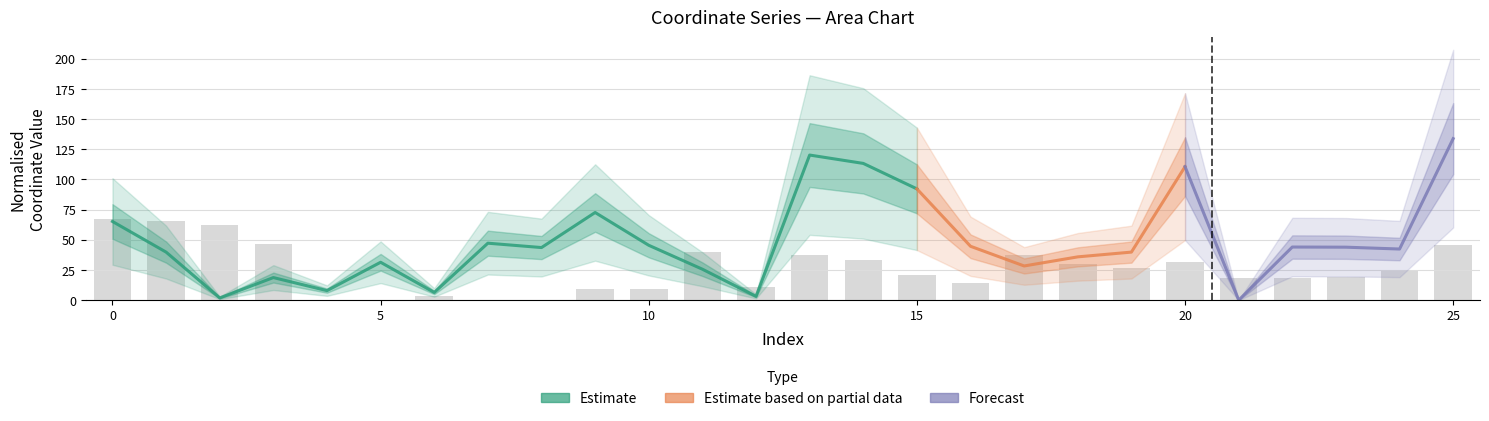

How many values are above zero?

25